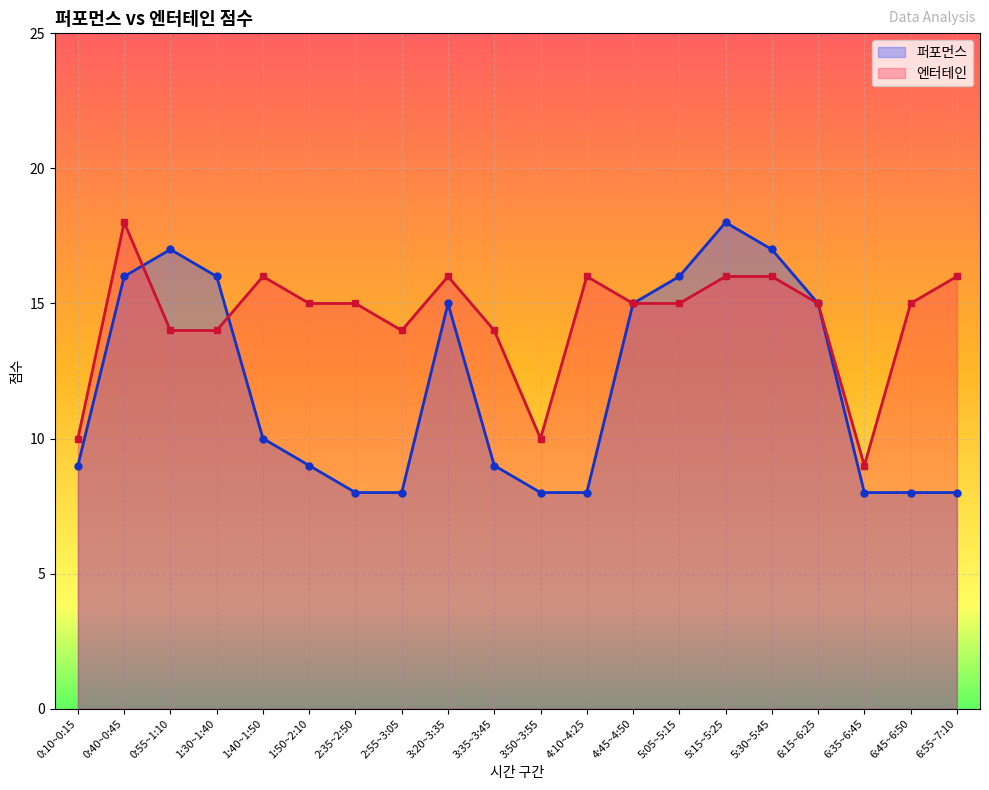

What is the total value across all series at 2:35~2:50?

23